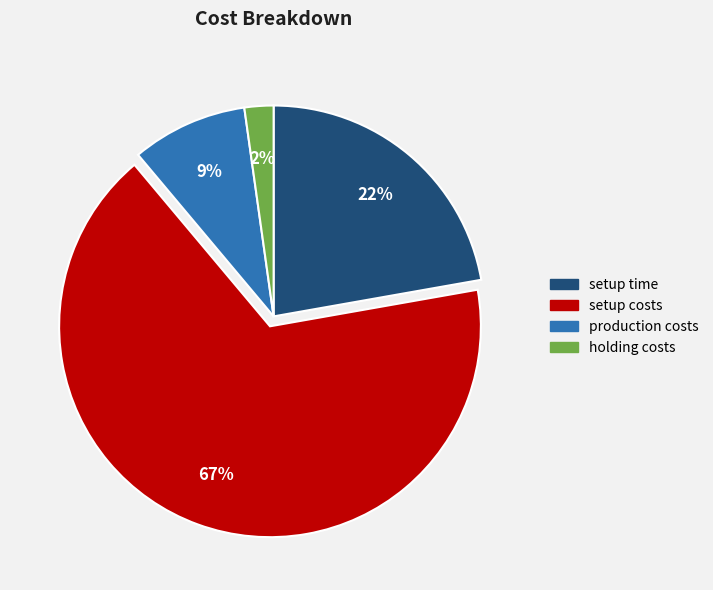

Combined, do setup costs and setup time account for over 50%?

Yes